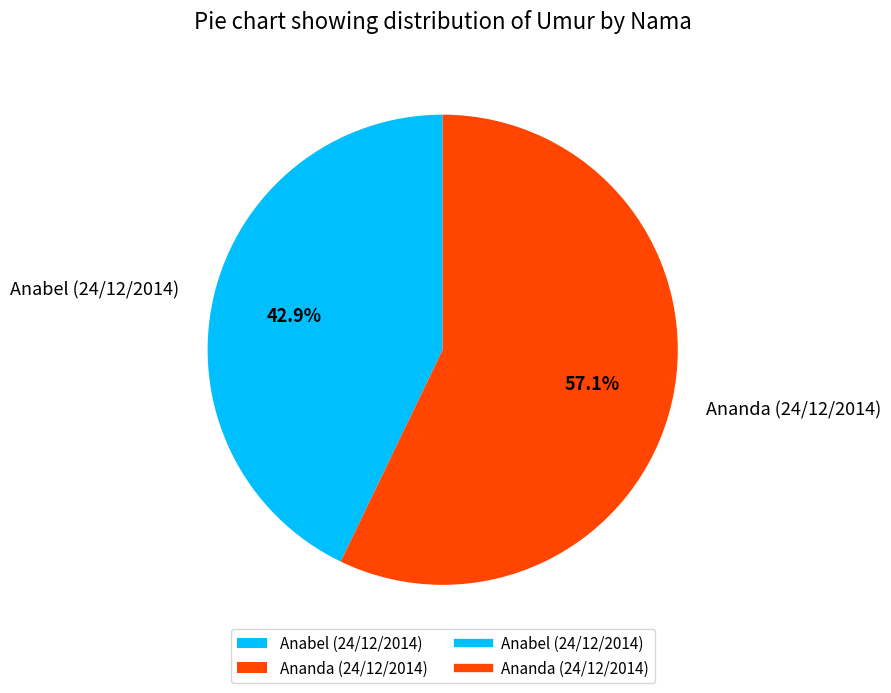

What is the ratio of the value at Ananda (24/12/2014) to the value at Anabel (24/12/2014)?

1.3